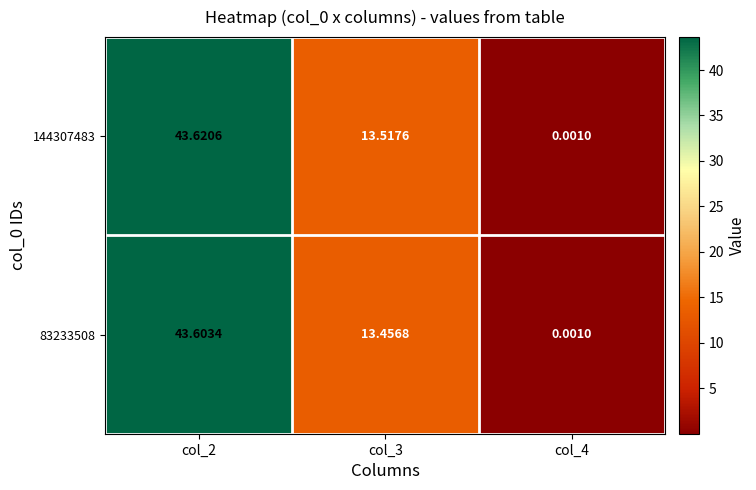

At which category is the sum across all series the highest?

col_2